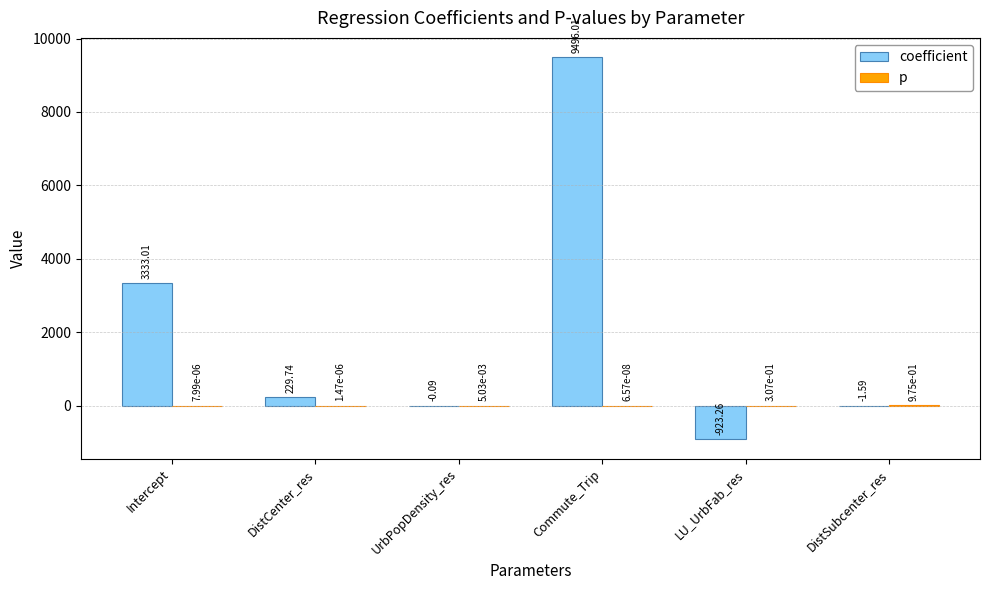

Between LU_UrbFab_res and DistSubcenter_res, which series saw the biggest shift?

coefficient